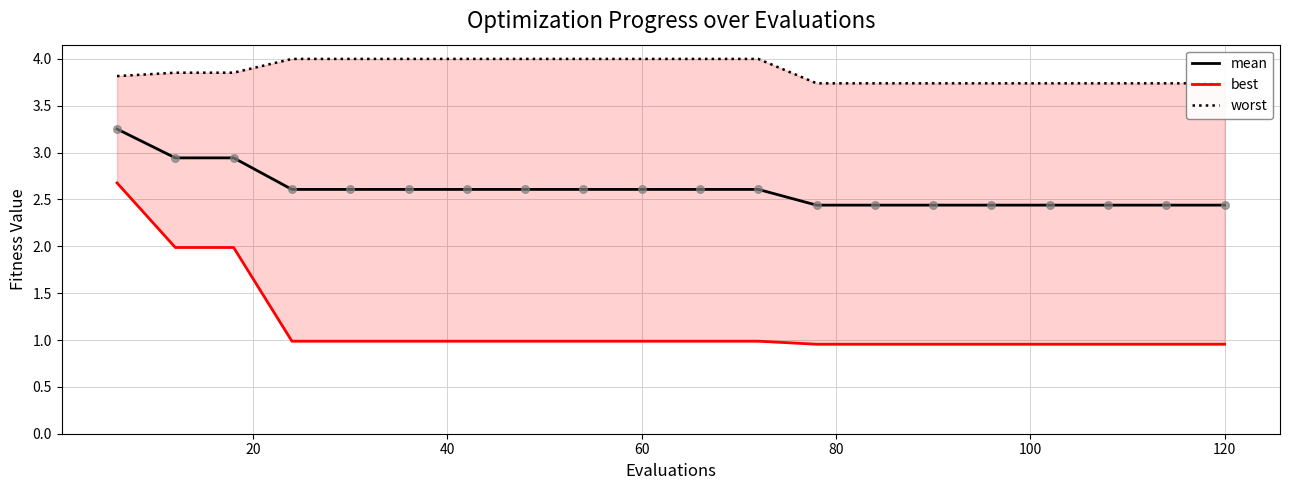

Which series contains the lowest Y value?

best